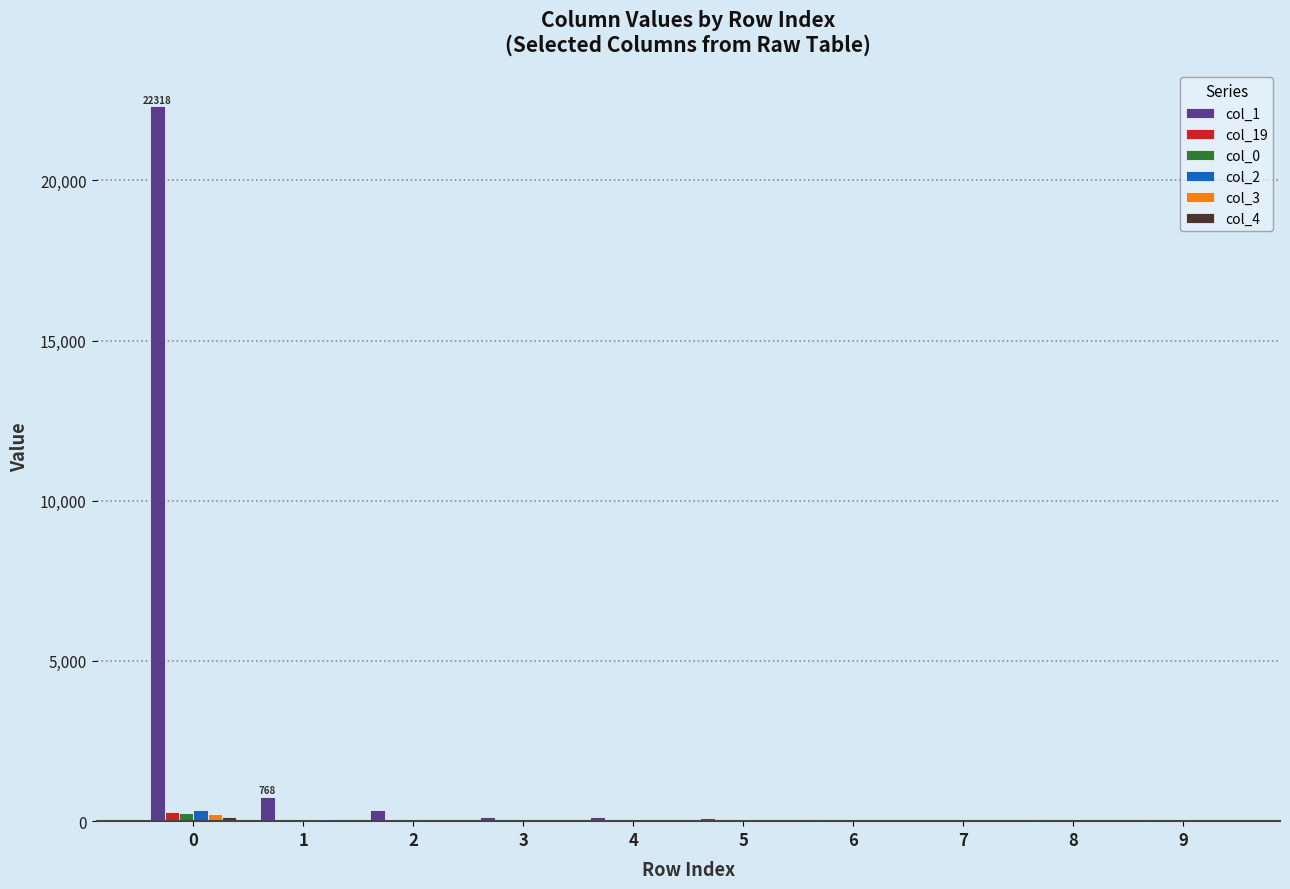

Is it true that col_1 equals 22318 at 0?

True